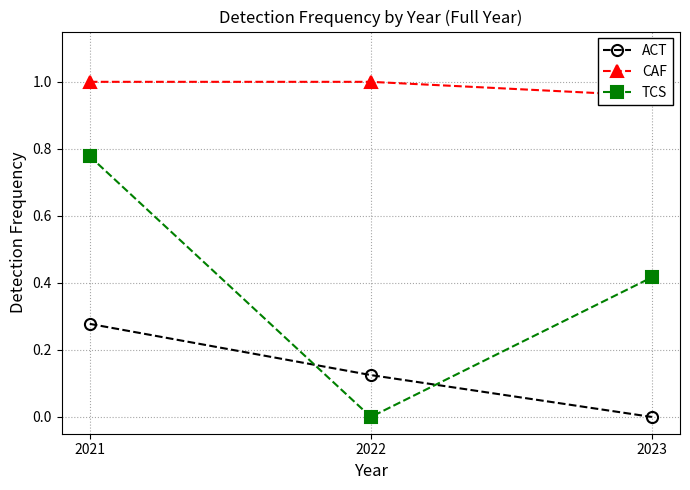

Reading left to right, what are all the values shown in this chart?

ACT: 2021=0.3	2022=0.1	2023=0.0
CAF: 2021=1.0	2022=1.0	2023=1.0
TCS: 2021=0.8	2022=0.0	2023=0.4